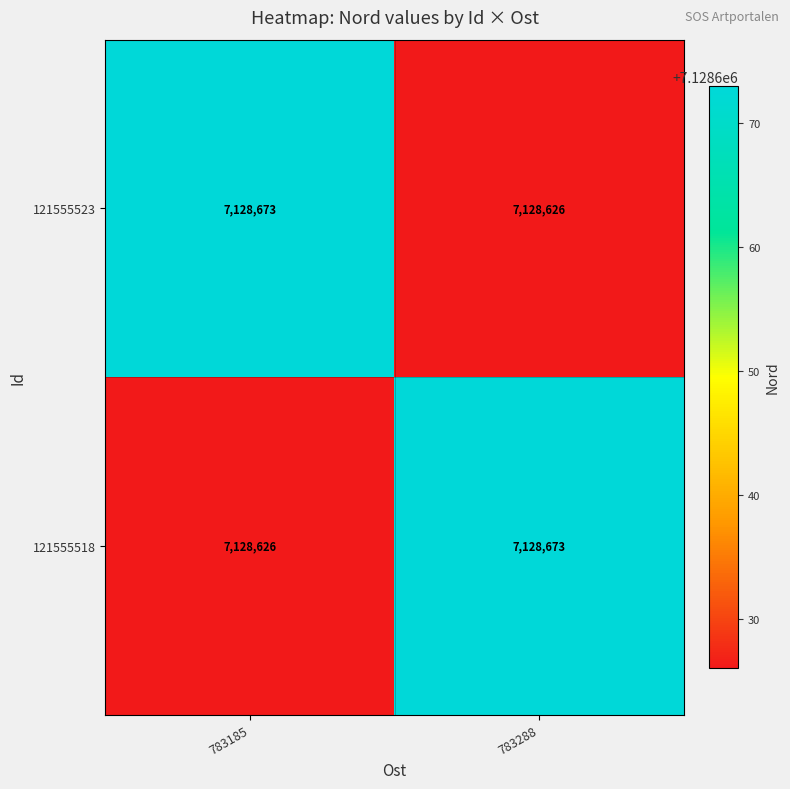

Rank the series at 783288 from highest to lowest value.

121555518, 121555523